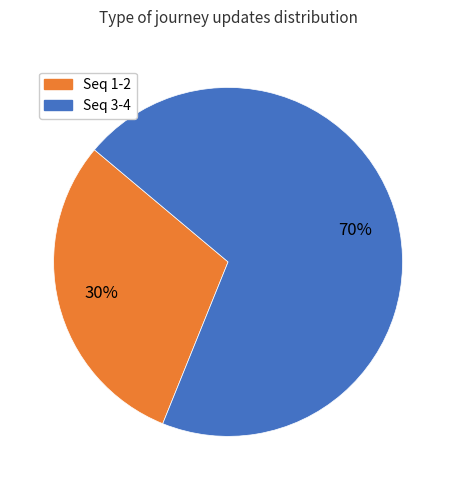

How many slices are in this pie chart?

2